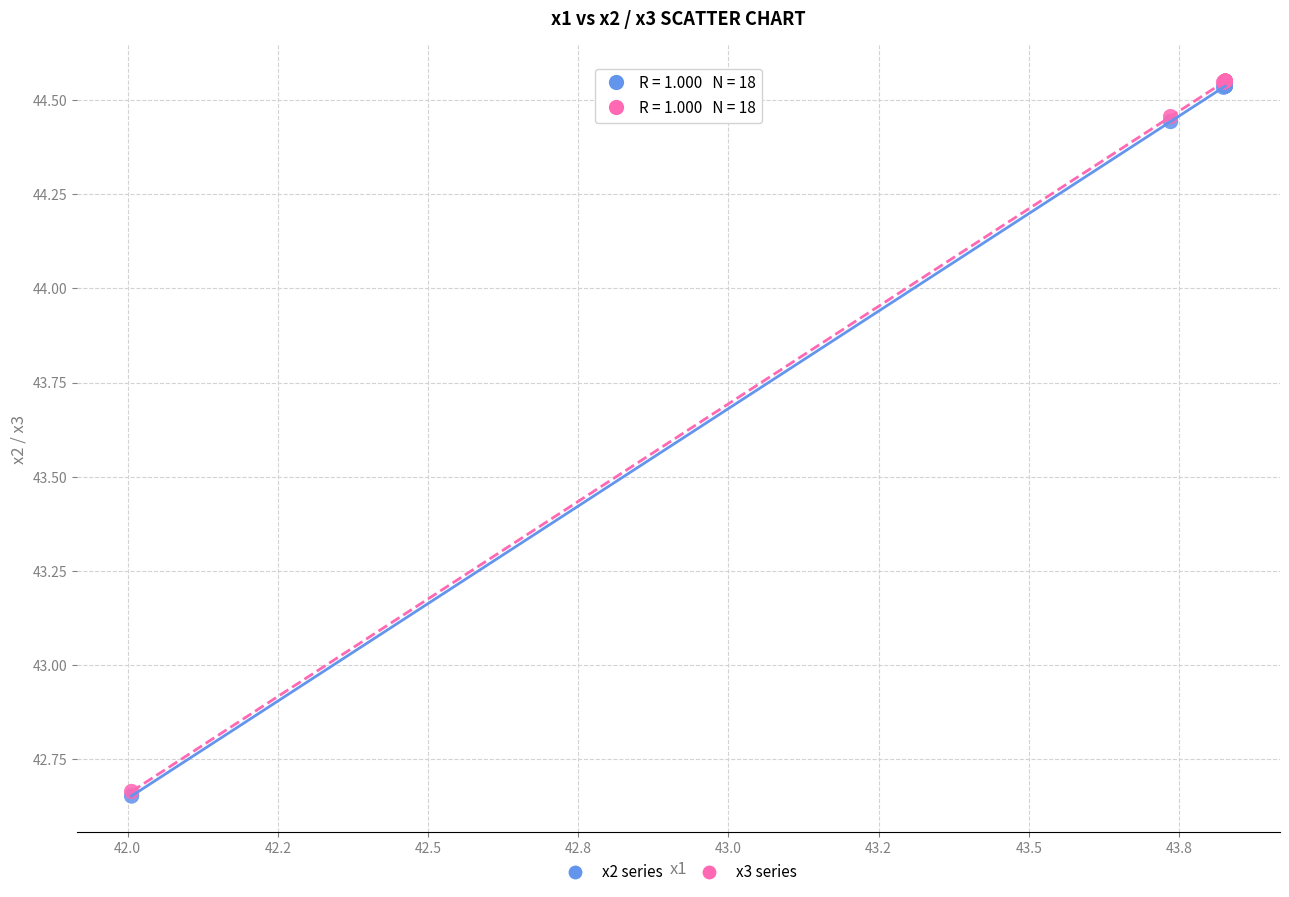

What are all the series names shown in the legend?

x2 series, x3 series